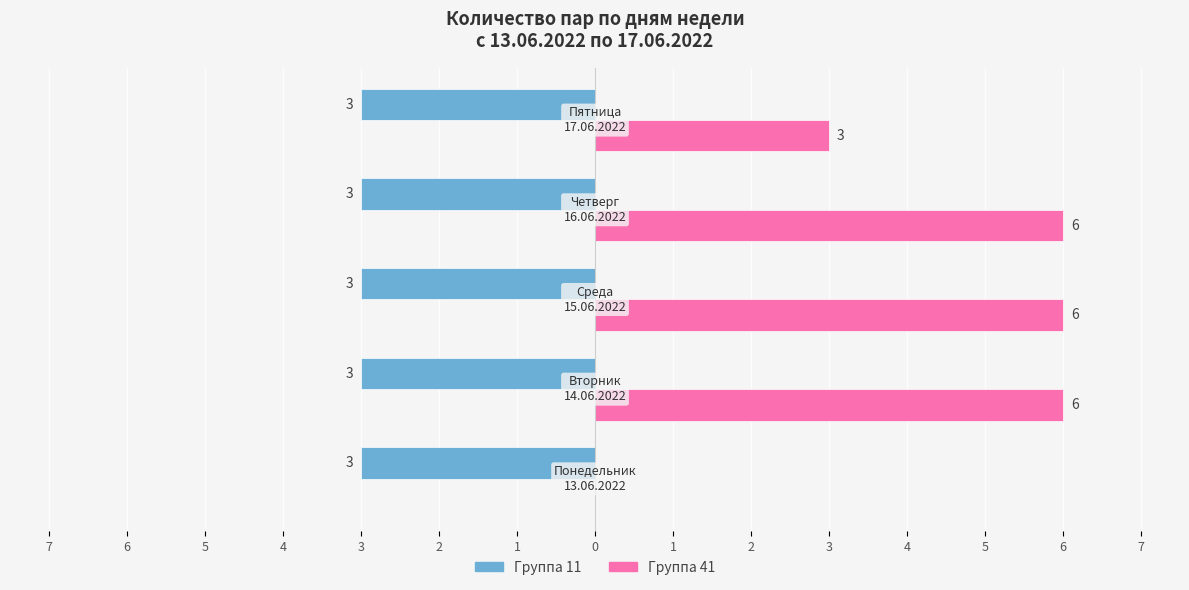

What are all the series names shown in the legend?

Группа 11, Группа 41